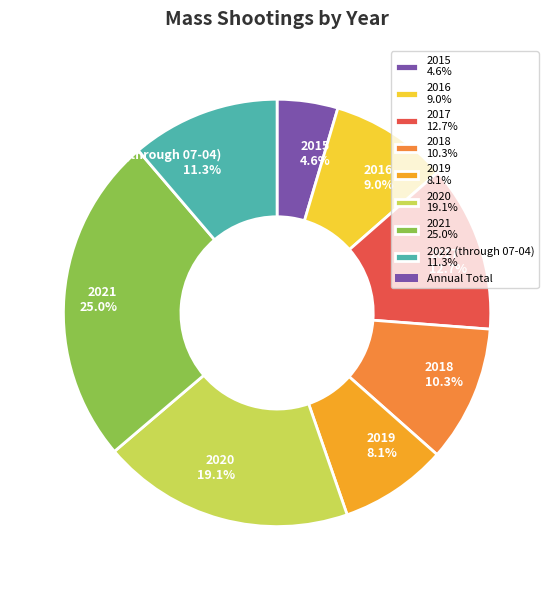

Is 2015 the majority of the pie?

No